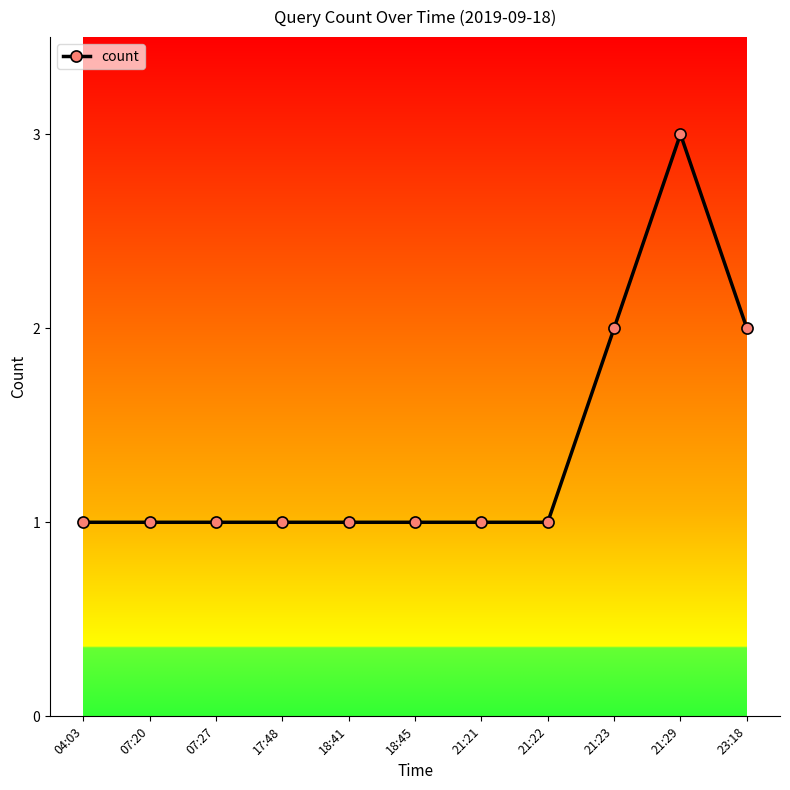

What position from the right is 23:18?

1